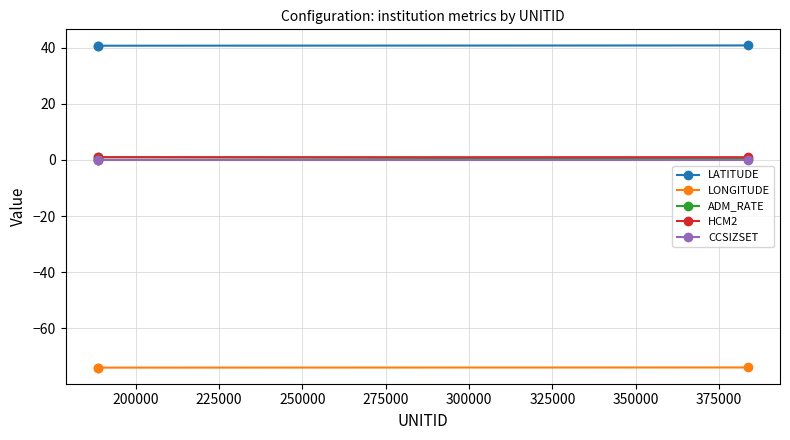

How many lines are shown in the chart?

5